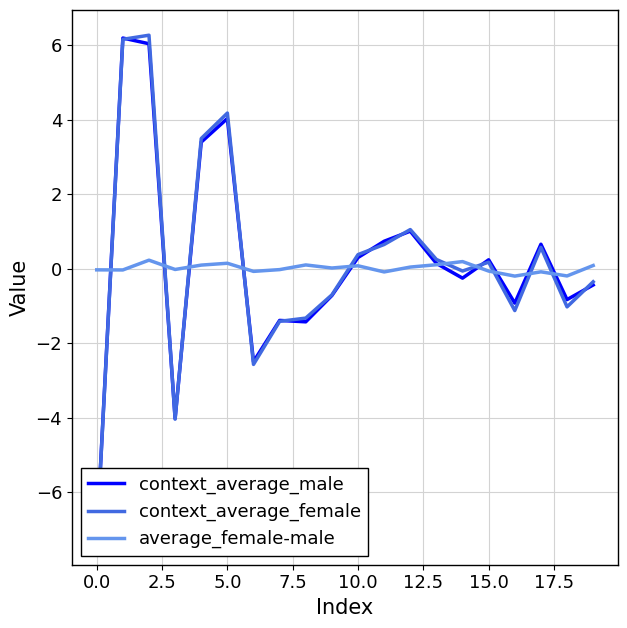

Is it true that average_female-male equals 0.1 at 10.0?

True